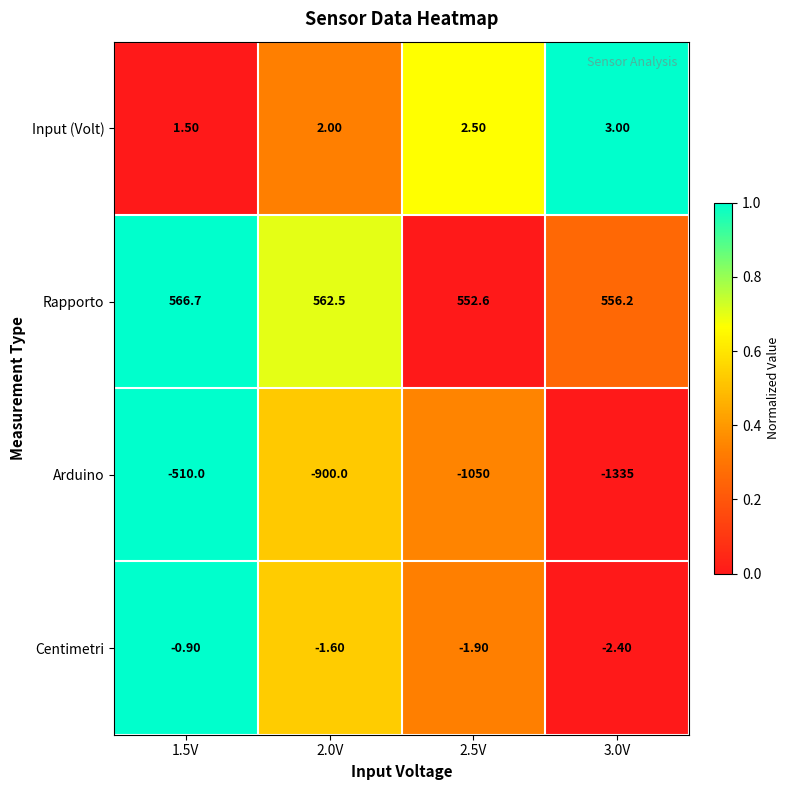

What is the sum of the Rapporto values at 3.0V and 1.5V?

1122.9